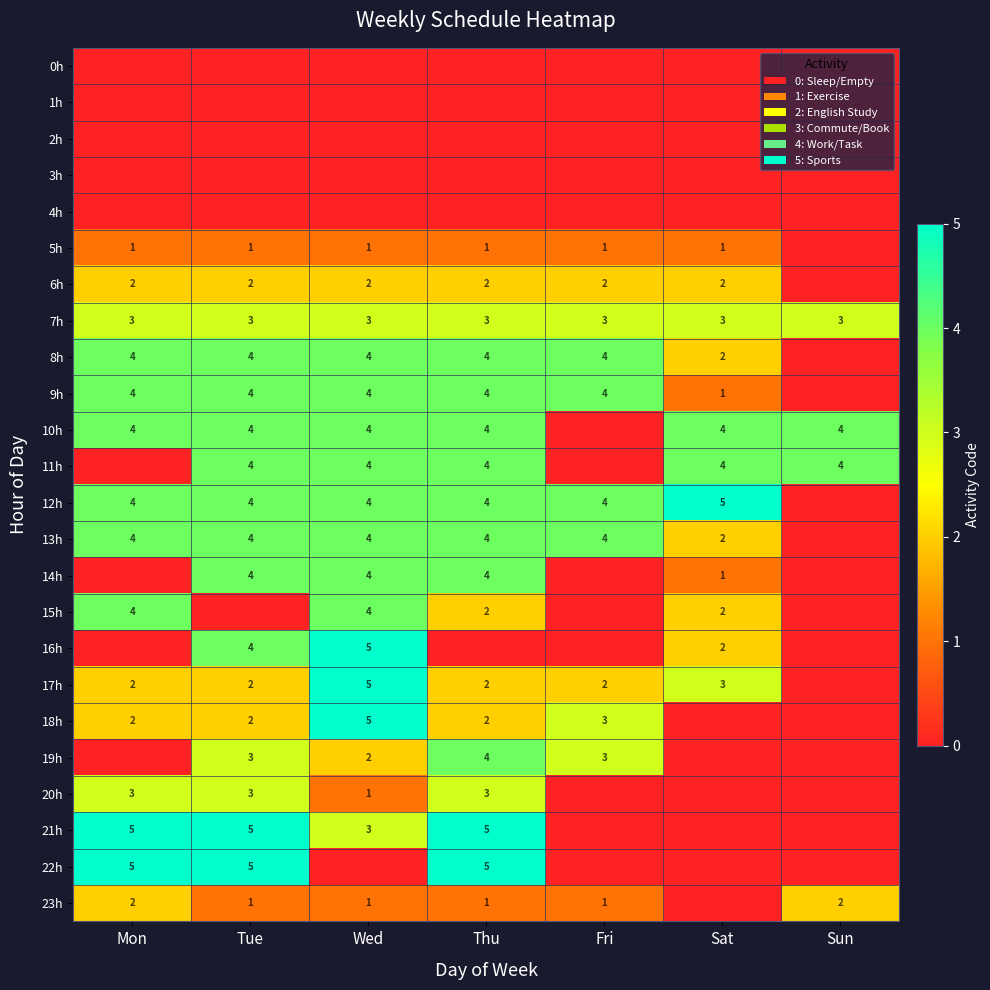

At which category is the sum across all series the highest?

Wed